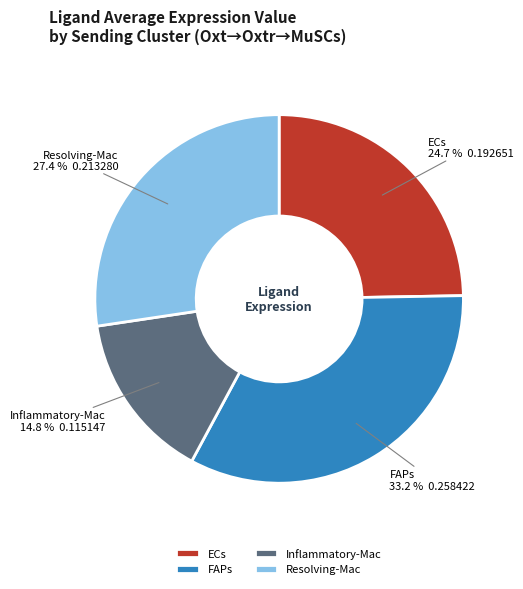

To the nearest percent, what is the difference between the largest and smallest slice percentages?

18%